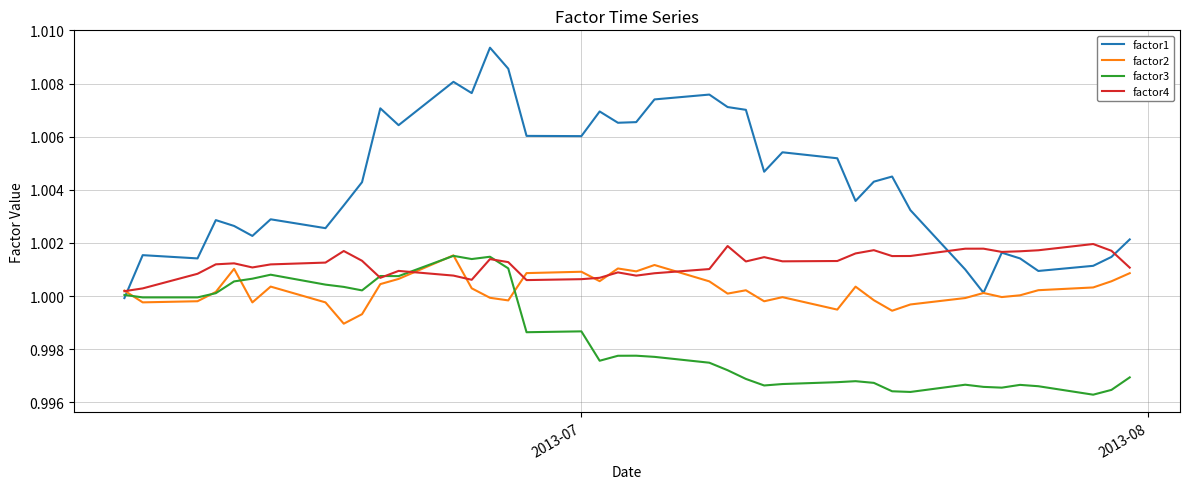

Which series has the largest total across all categories?

factor1